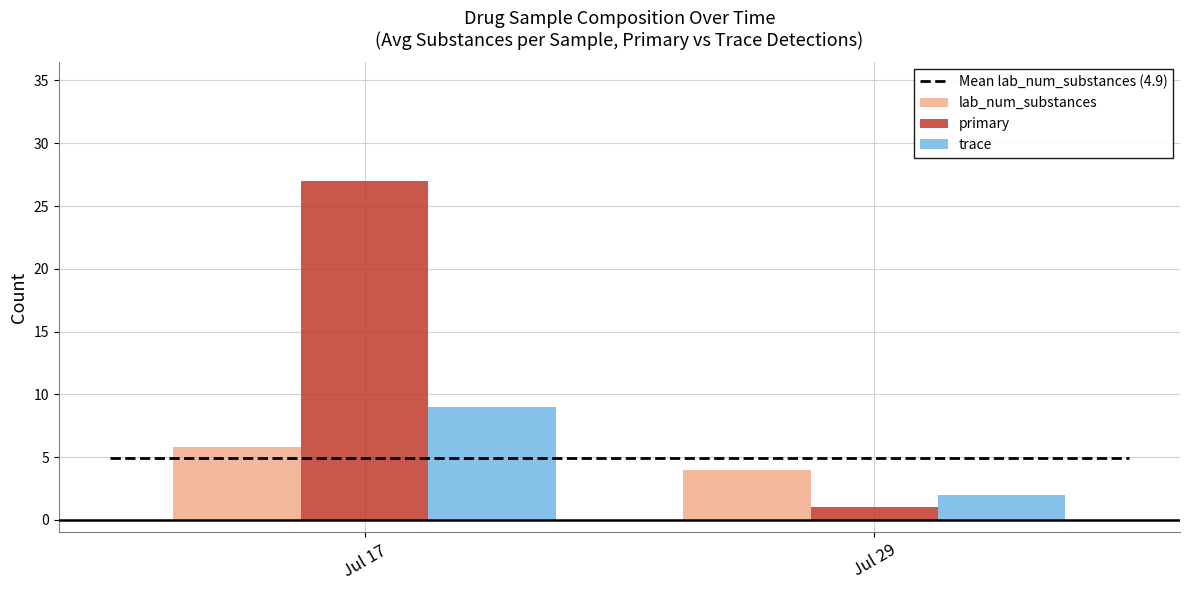

How many primary values are between 1 and 27?

2